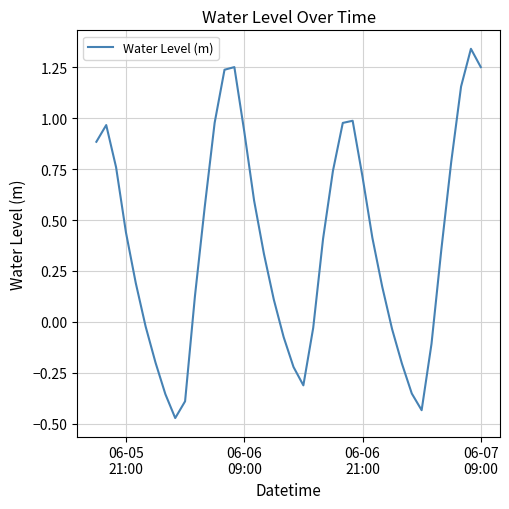

What is the difference between the maximum and minimum values?

1.8